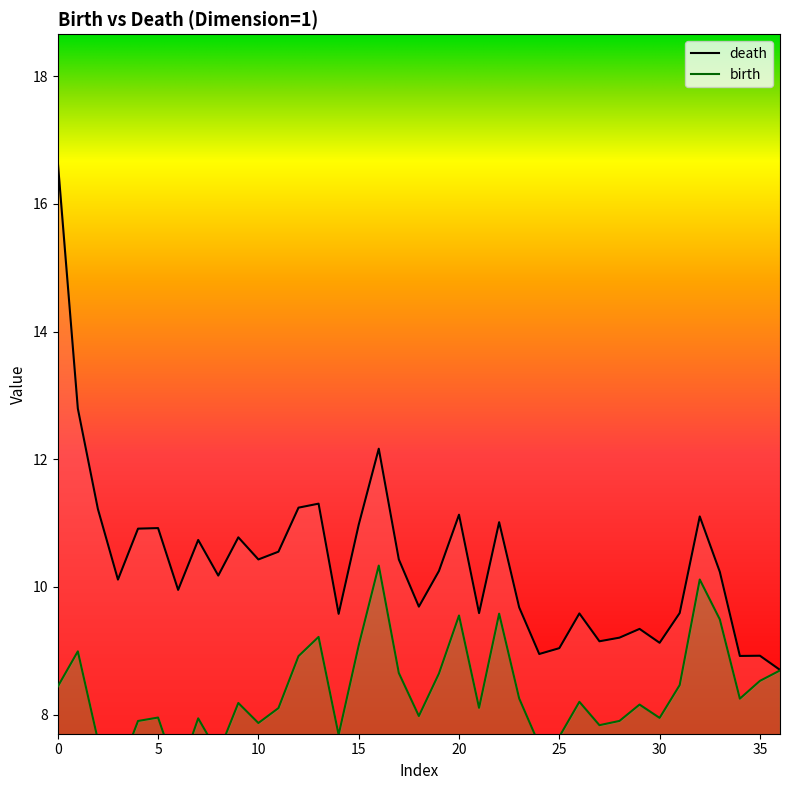

Reading left to right, list all the values displayed in this chart.

dimension_1_death: 16.7	12.8	11.2	10.1	10.9	10.9	10.0	10.7	10.2	10.8	10.4	10.6	11.2	11.3	9.6	11.0	12.2	10.4	9.7	10.2	11.1	9.6	11.0	9.7	8.9	9.0	9.6	9.1	9.2	9.3	9.1	9.6	11.1	10.2	8.9	8.9	8.7
dimension_1_birth: 8.4	9.0	7.6	7.1	7.9	8.0	7.0	7.9	7.4	8.2	7.9	8.1	8.9	9.2	7.7	9.1	10.3	8.7	8.0	8.6	9.6	8.1	9.6	8.3	7.5	7.7	8.2	7.8	7.9	8.2	7.9	8.5	10.1	9.5	8.2	8.5	8.7